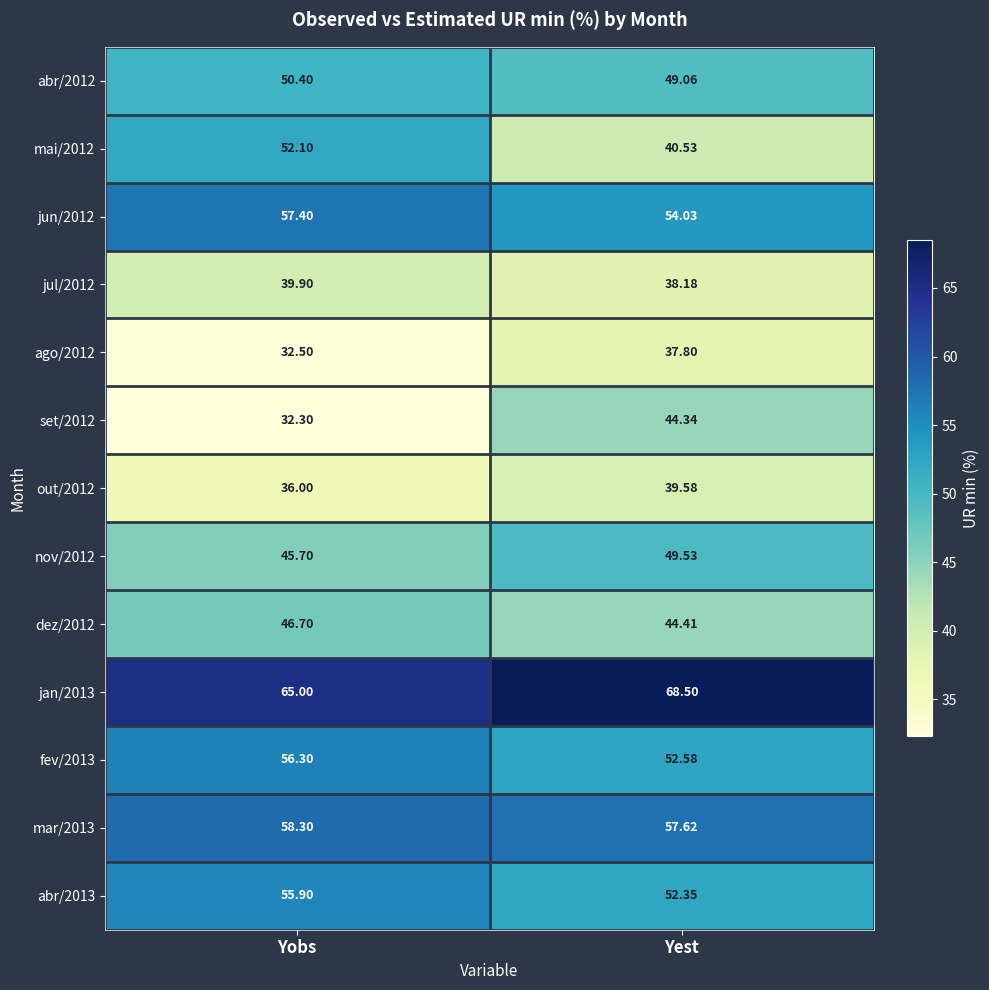

Is the value of mar/2013 at Yobs greater than the value of abr/2013 at Yobs?

Yes